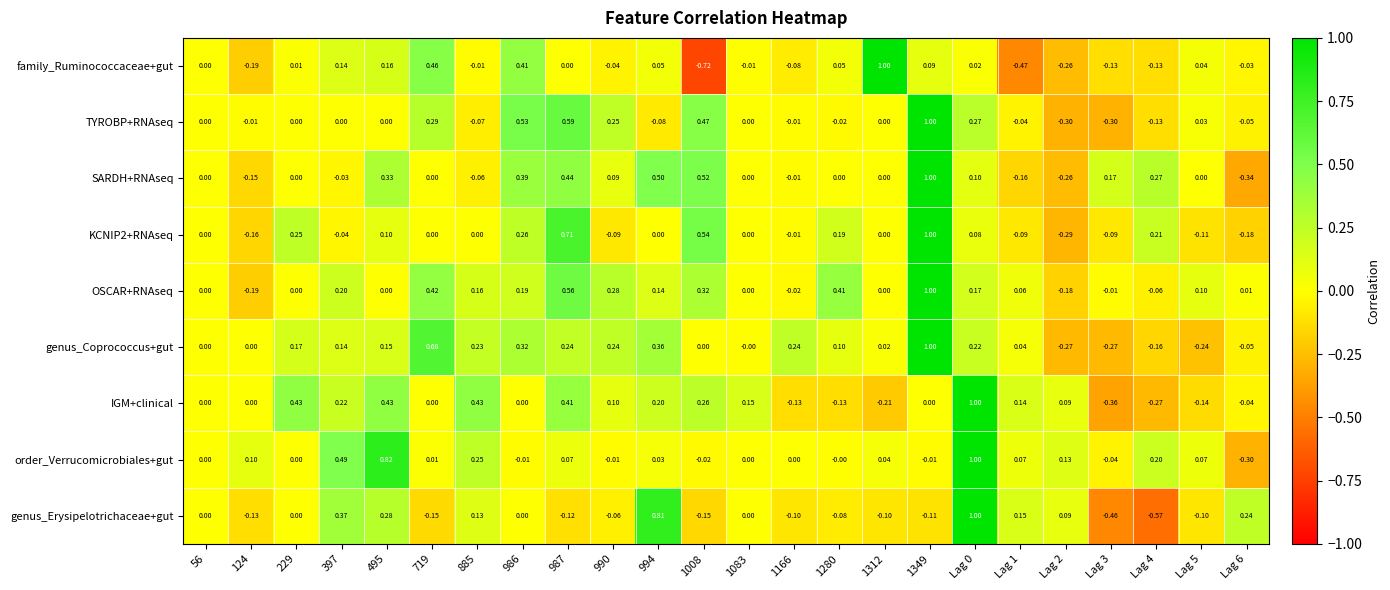

Which series has the widest spread of values?

family_Ruminococcaceae+gut